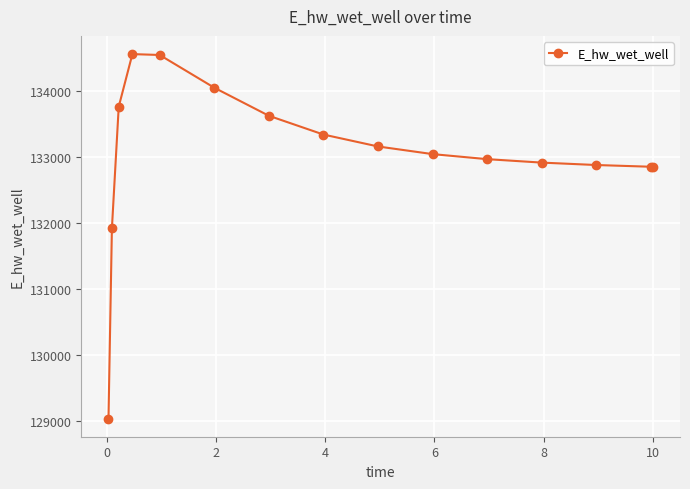

What is the maximum value shown in the chart?

134551.8